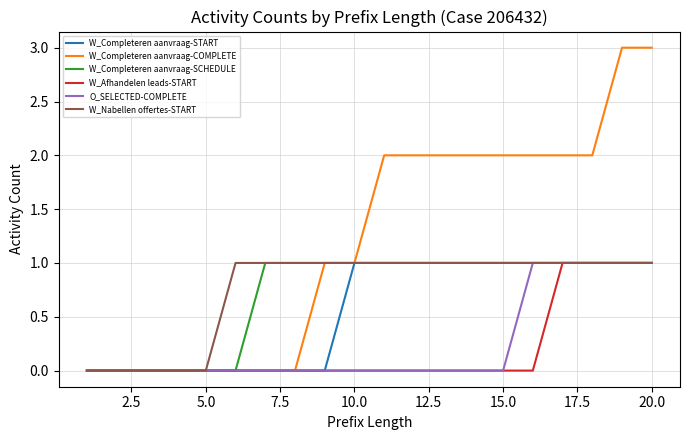

What is the highest value of the O_SELECTED-COMPLETE series?

1